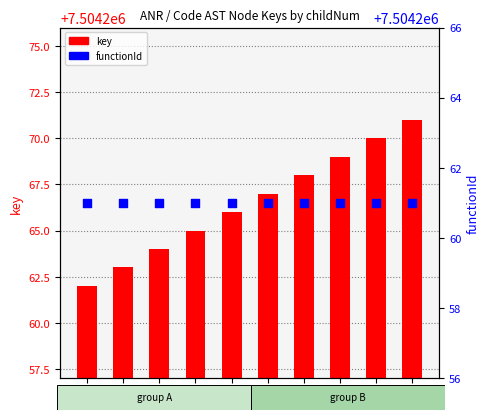

Which series contains the highest Y value?

key